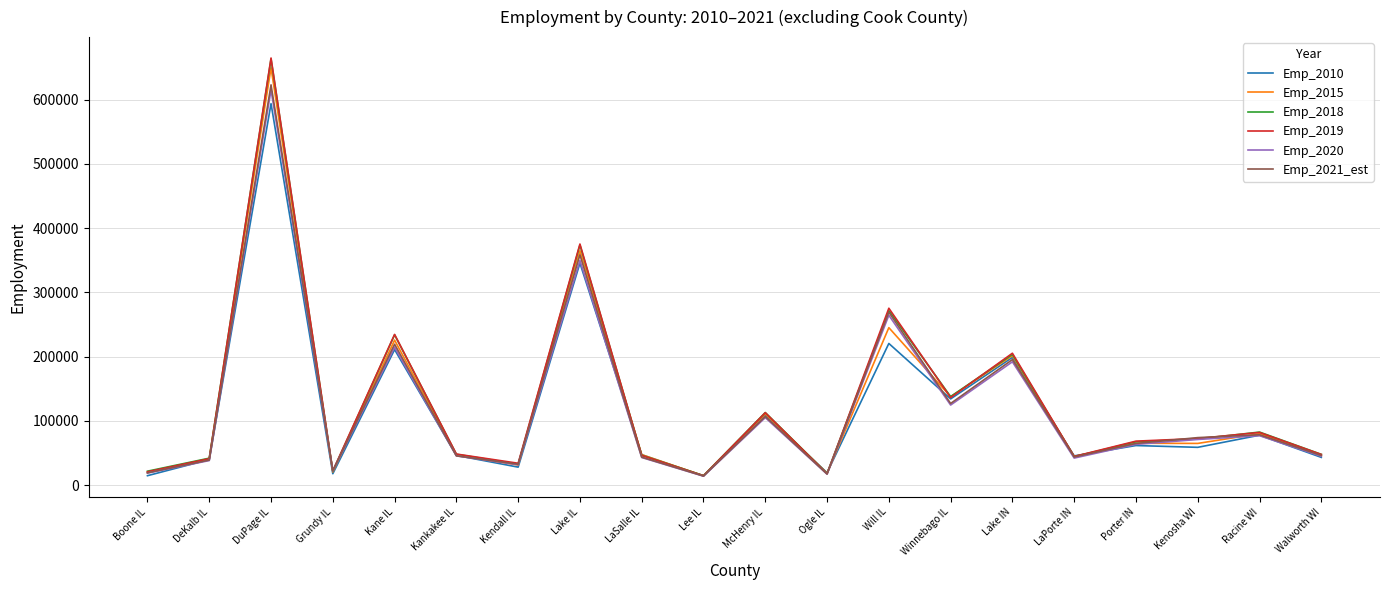

True or false: Emp_2019 has a value of 384019 at Kane IL.

False